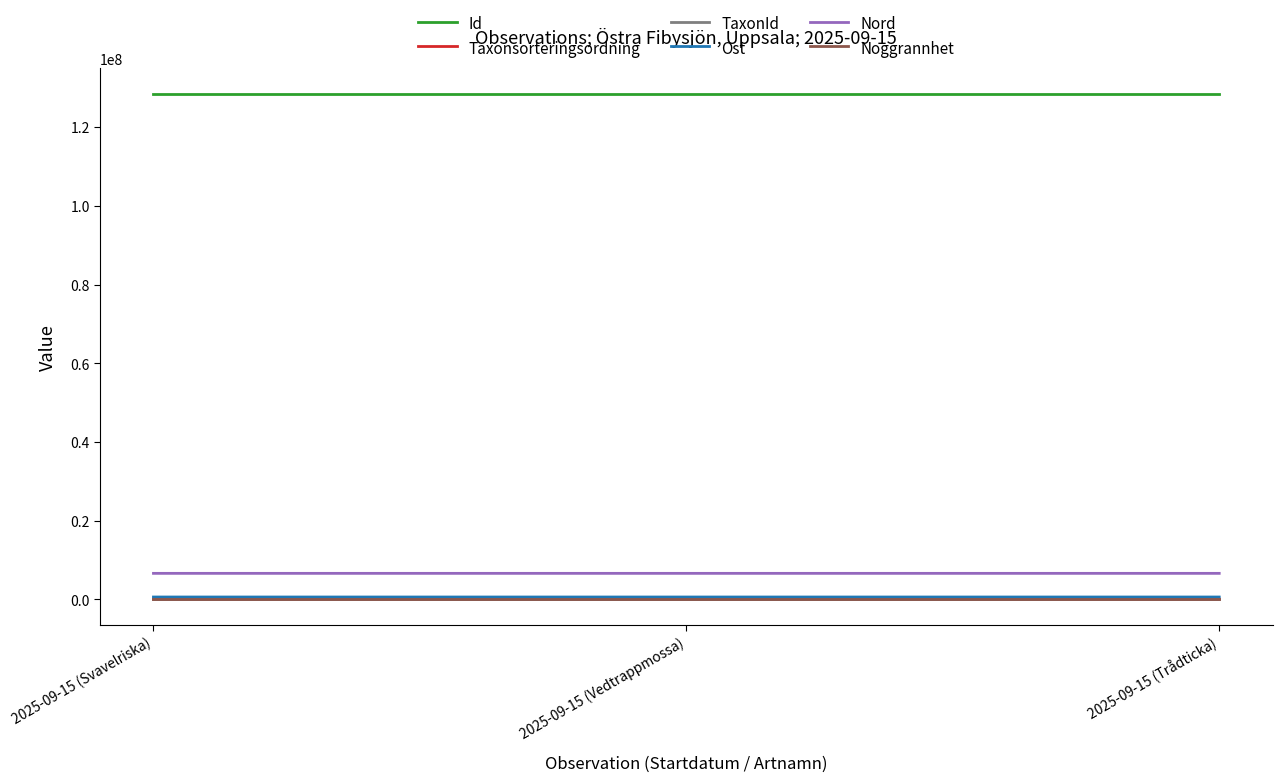

What are all the series names shown in the legend?

Id, Taxonsorteringsordning, TaxonId, Ost, Nord, Noggrannhet